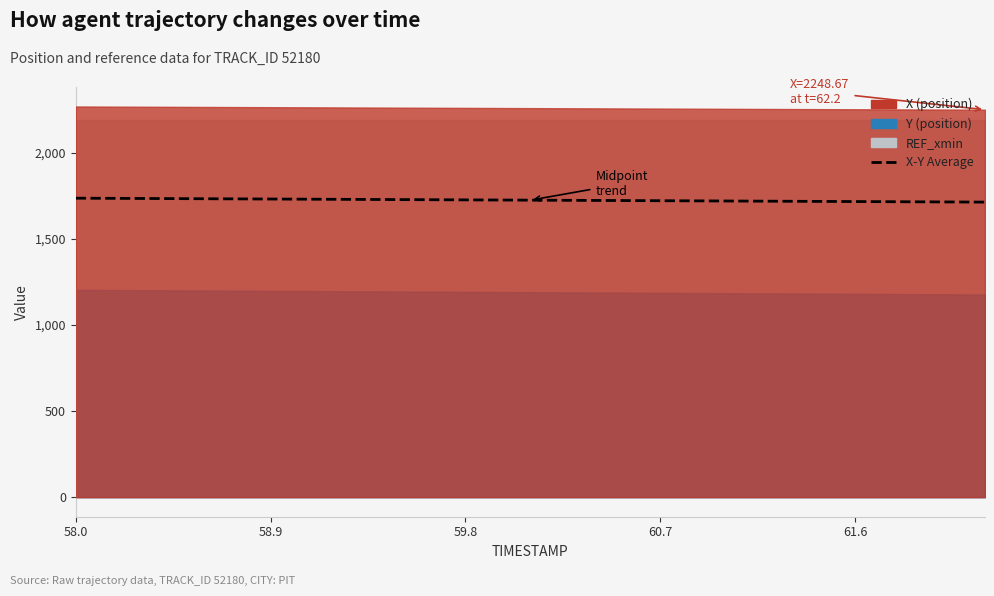

True or false: the data has more than 1 interior local peaks.

False